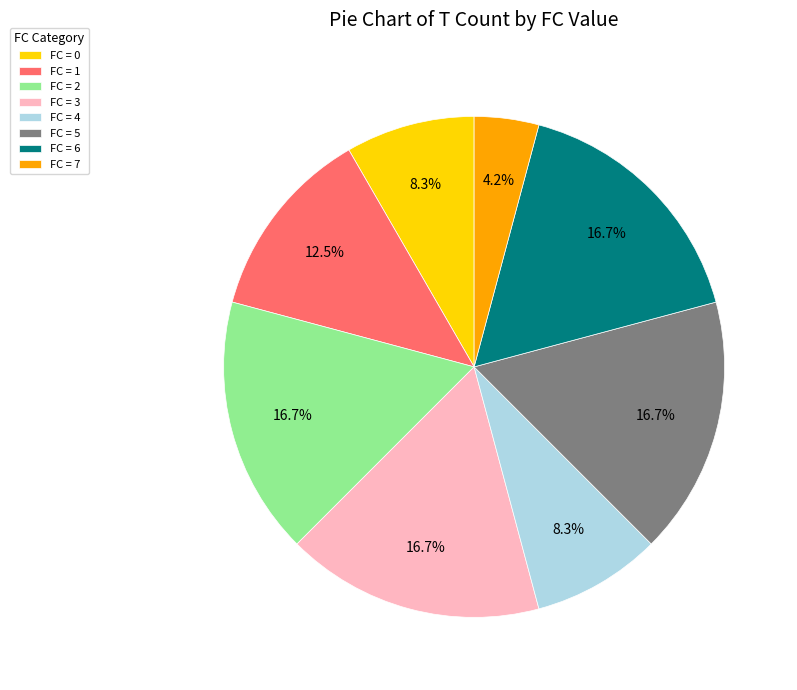

Which slice is the smallest?

FC = 7